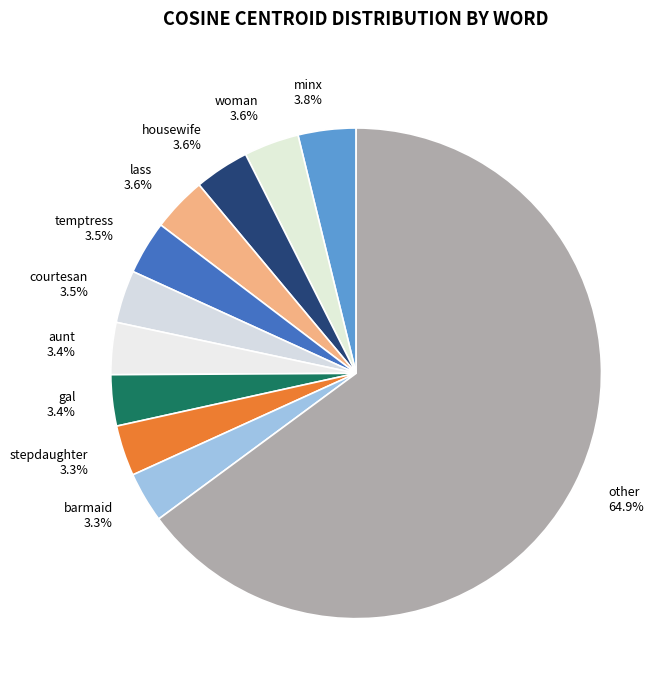

Count the number of slices in the pie.

11